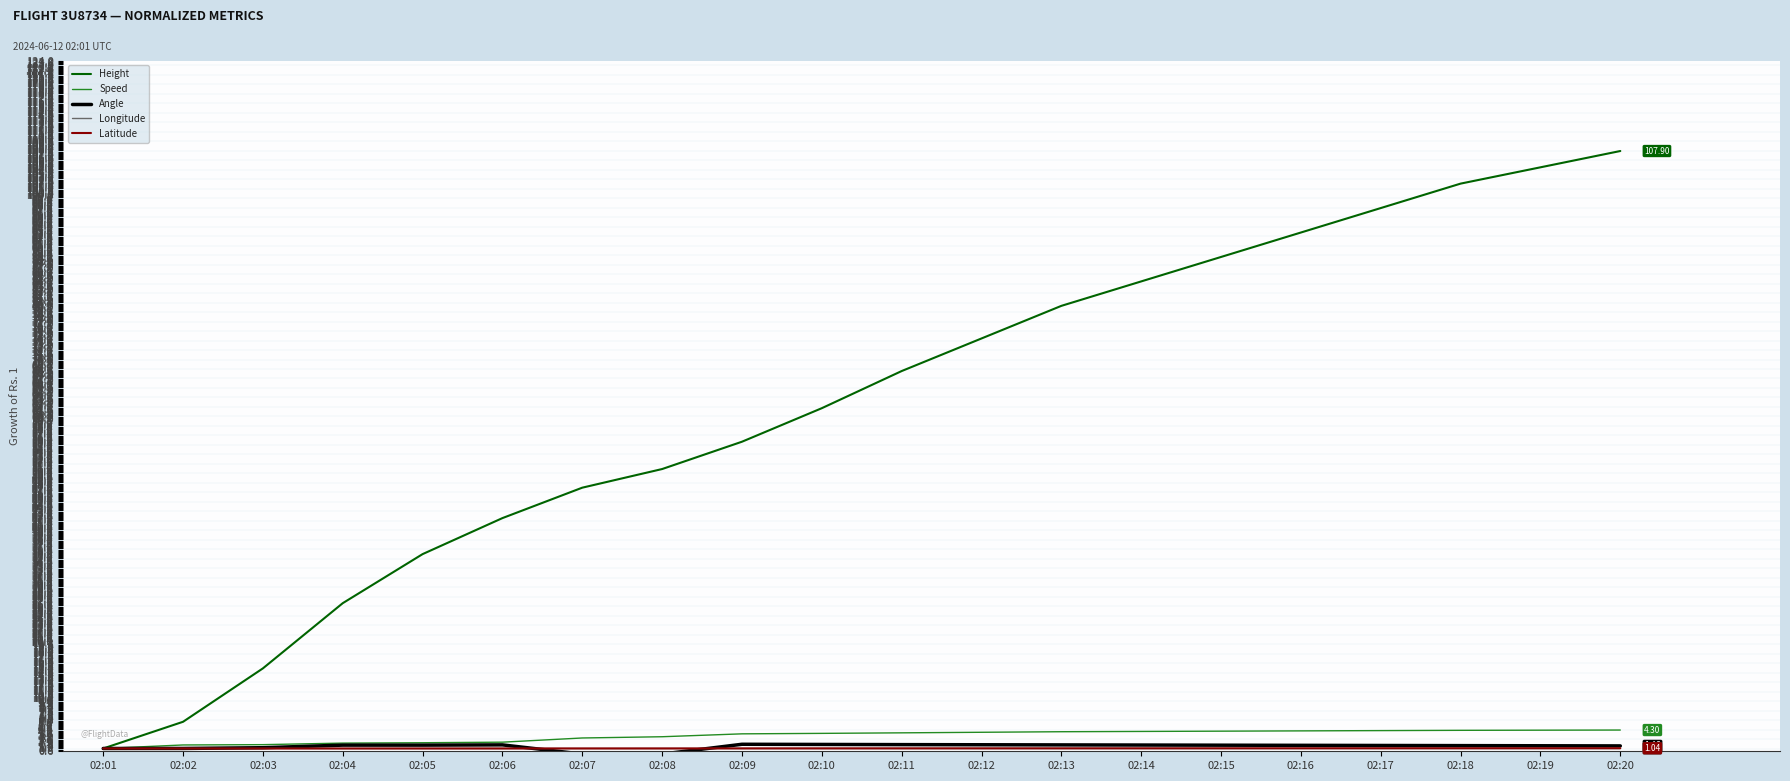

Which series has the widest spread of values?

Height